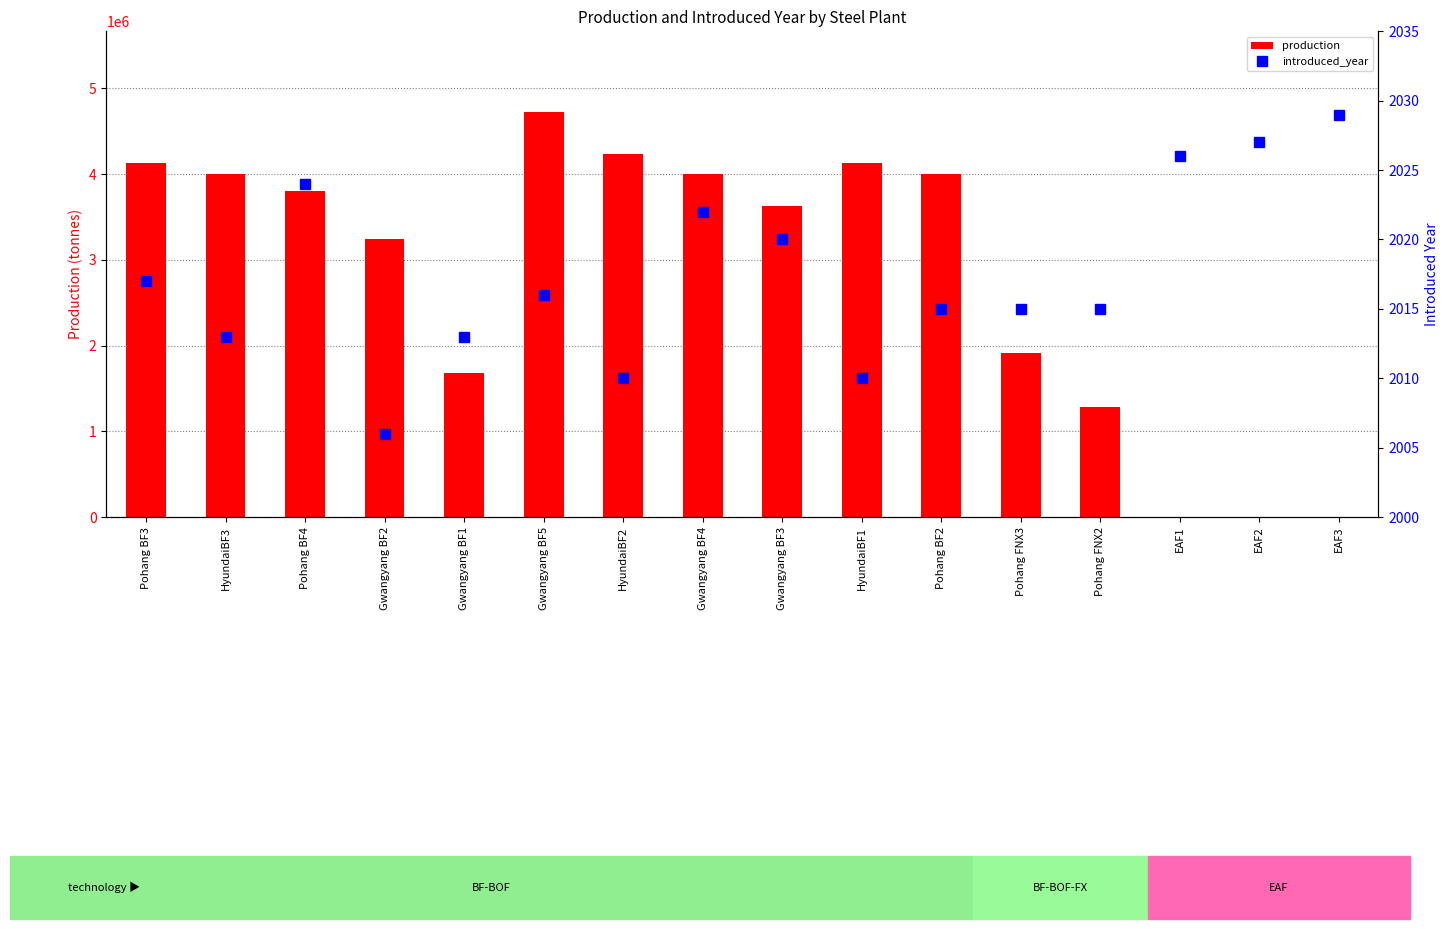

What is the sum of the production values at Pohang BF2 and EAF3?

4000000